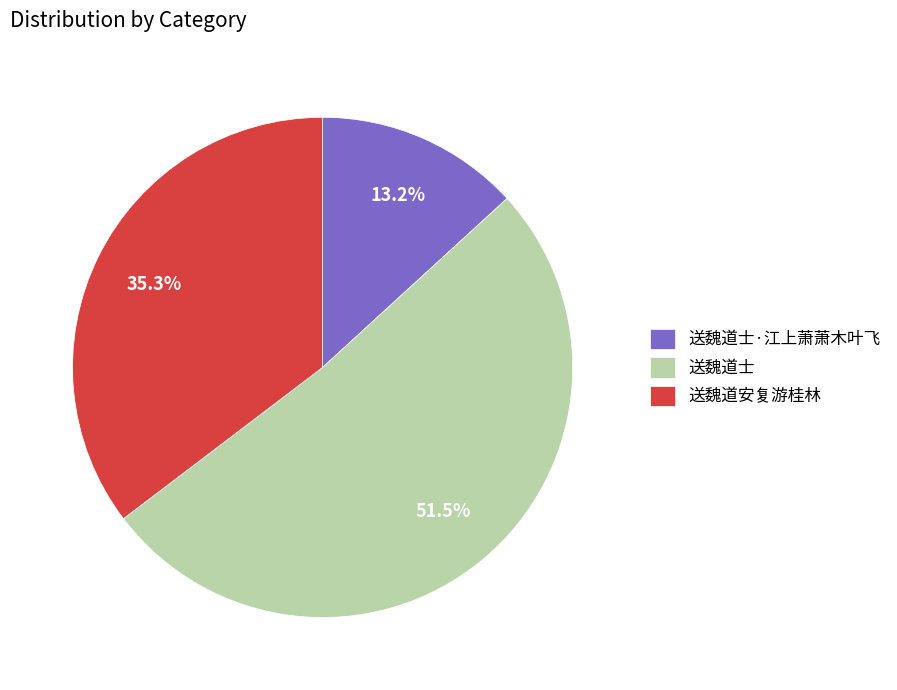

What percentage do 送魏道士·江上萧萧木叶飞 and 送魏道安复游桂林 together represent?

48.5%